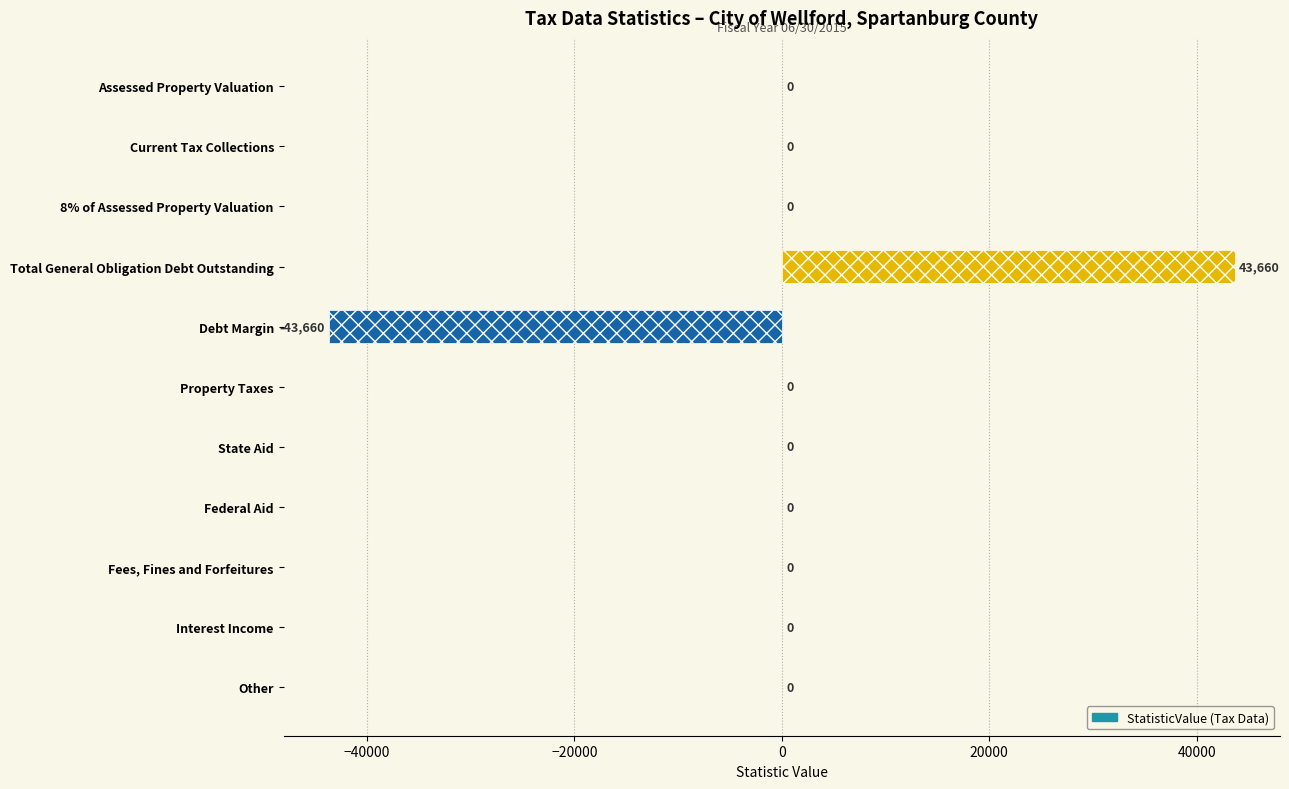

Reading bottom to top, extract all data points from this chart.

Other=0	Interest Income=0	Fees, Fines and Forfeitures=0	Federal Aid=0	State Aid=0	Property Taxes=0	Debt Margin=-43660	Total General Obligation Debt Outstanding=43660	8% of Assessed Property Valuation=0	Current Tax Collections=0	Assessed Property Valuation=0